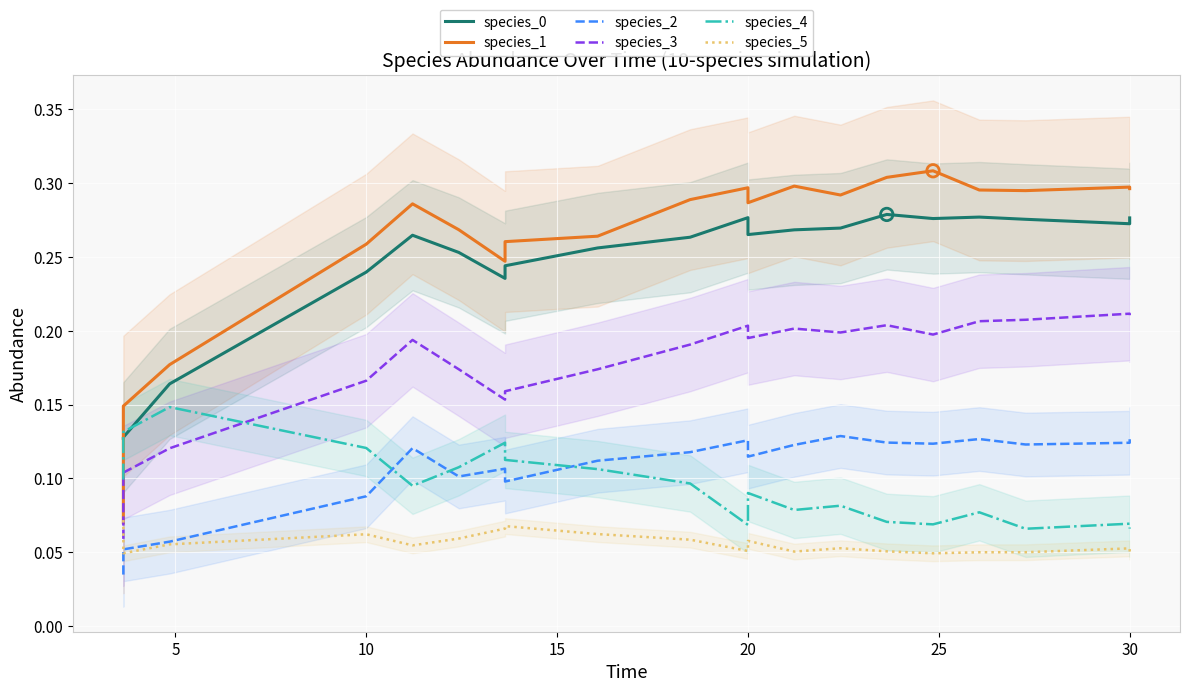

At how many categories does at least one series exceed 0?

20